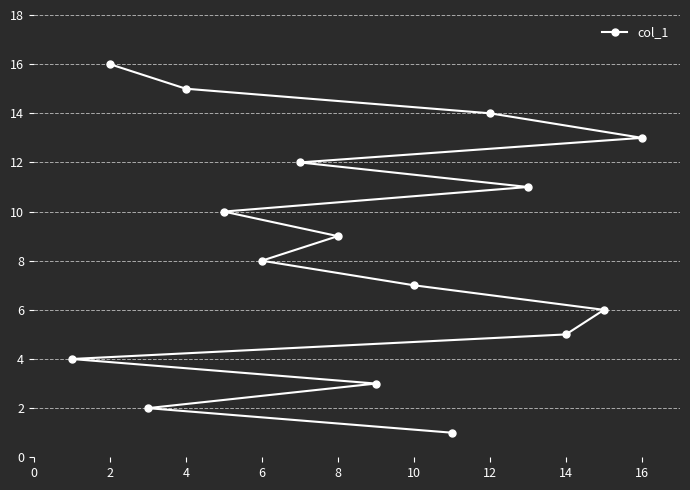

How many categories are shown in the chart?

16